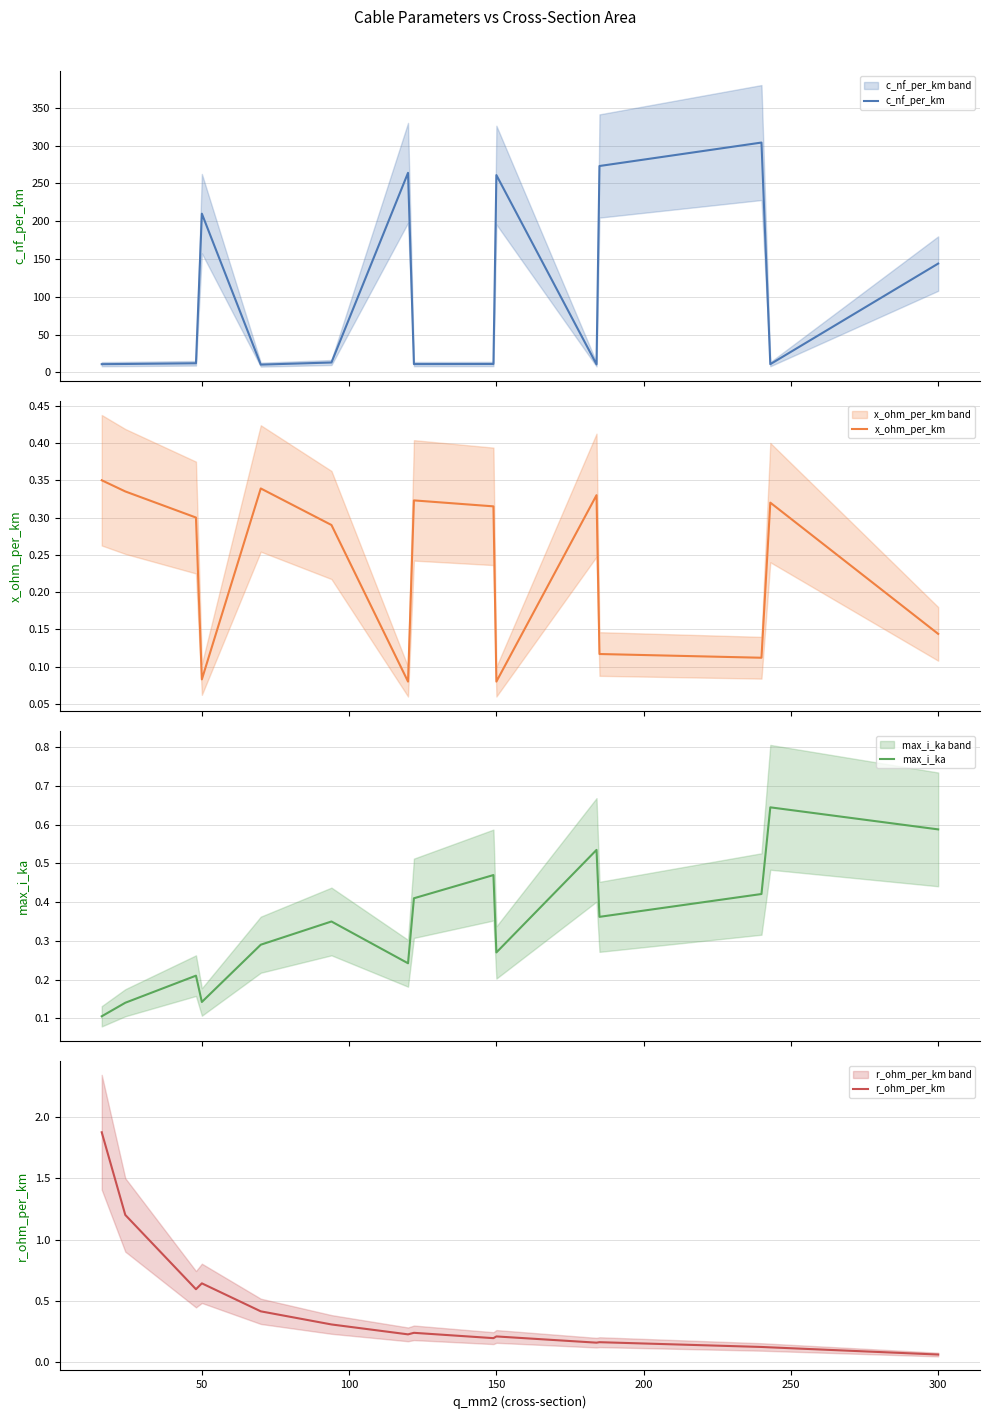

What is the value of the max_i_ka point at the 15th from the left?

0.6